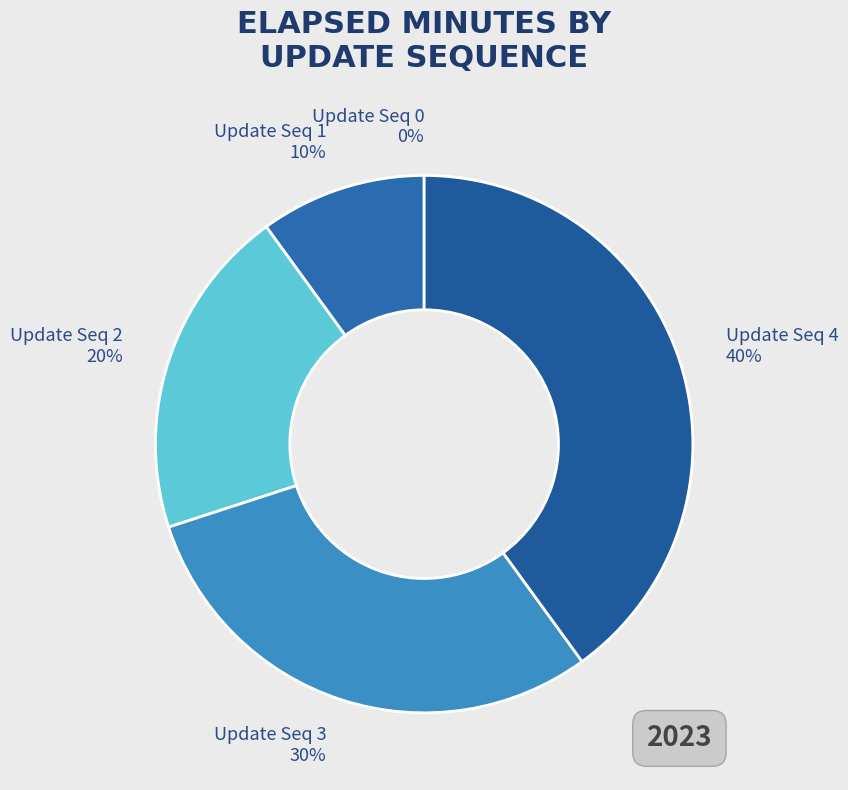

Does 0 represent more than half of the total?

No